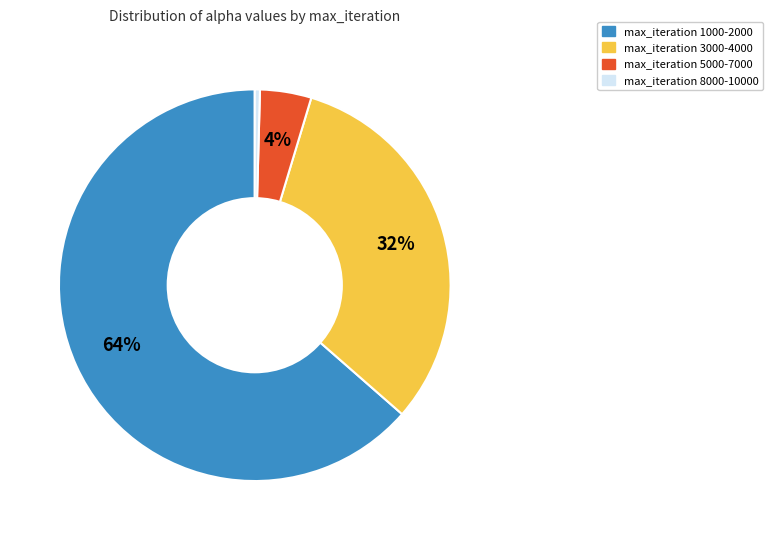

Do max_iteration 3000-4000 and max_iteration 8000-10000 together represent more than half of the pie?

No